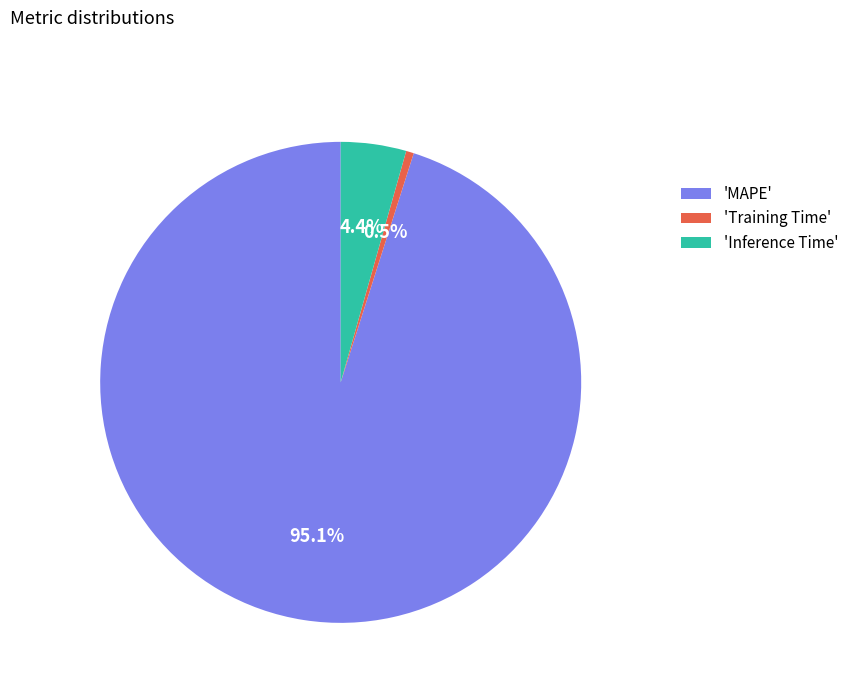

Which category has the smallest portion of the pie?

'Training Time'